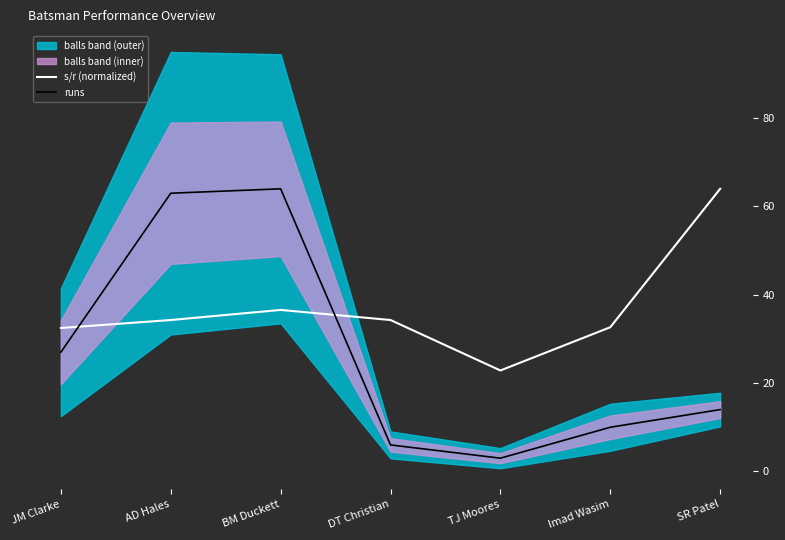

Where do s/r (normalized) and runs first cross each other?

JM Clarke and AD Hales